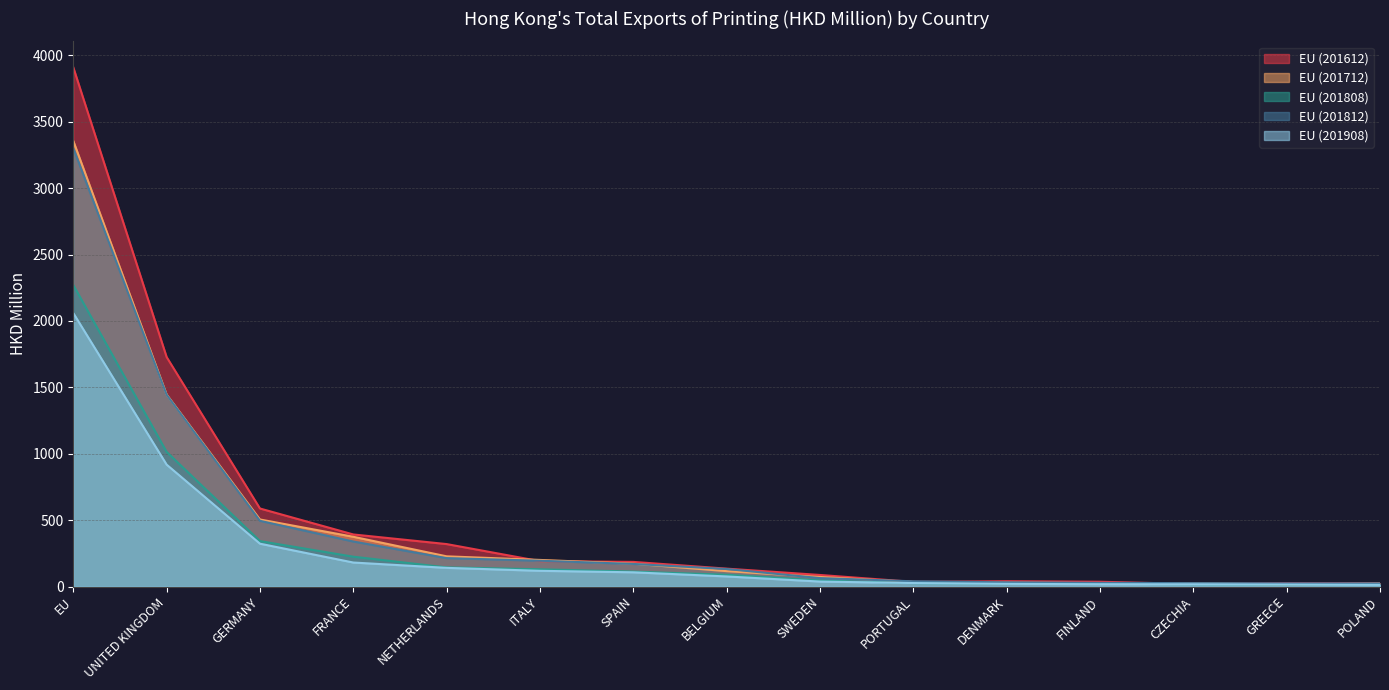

Does the chart display data point markers on the line(s)?

No